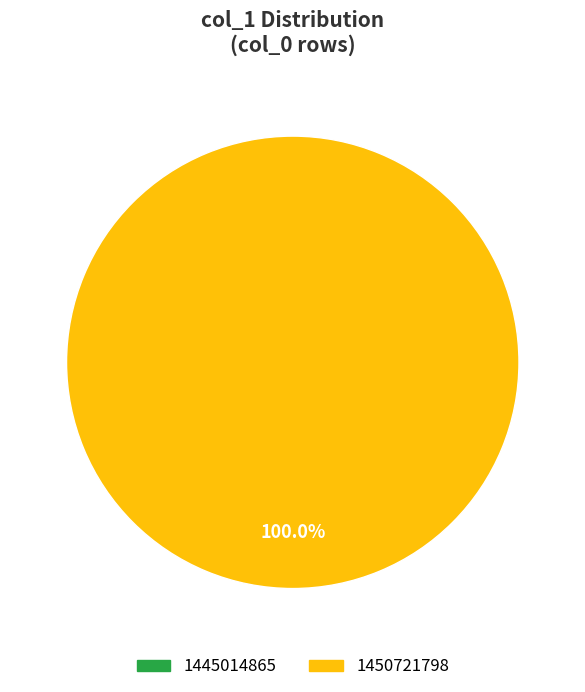

Which category has the smallest portion of the pie?

1445014865